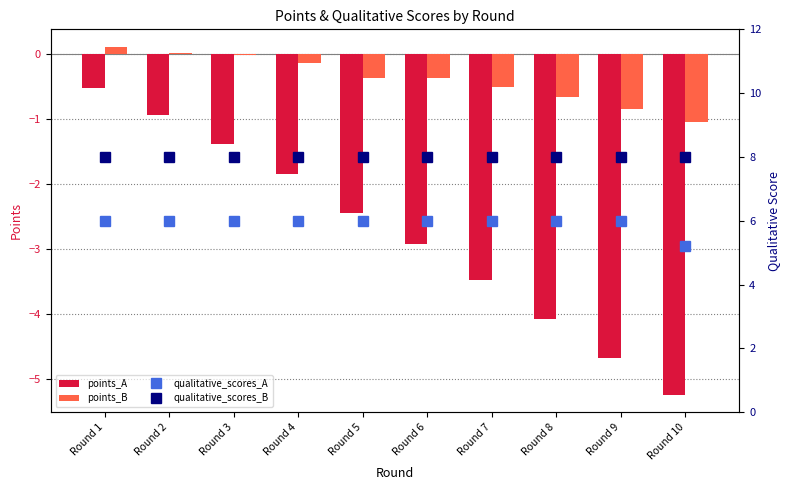

What is the lowest value of the qualitative_scores_B series?

8.0